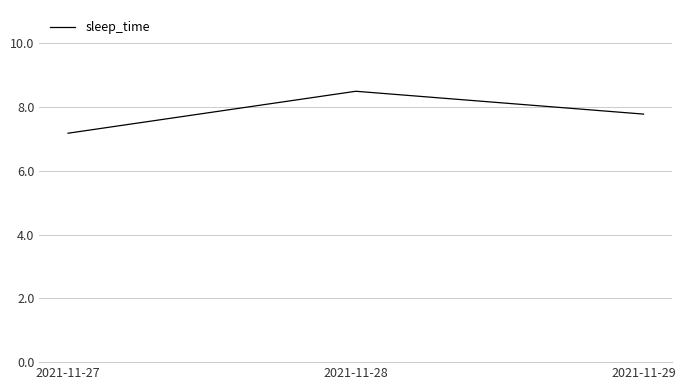

Between 2021-11-28 and 2021-11-29, which is larger?

2021-11-28